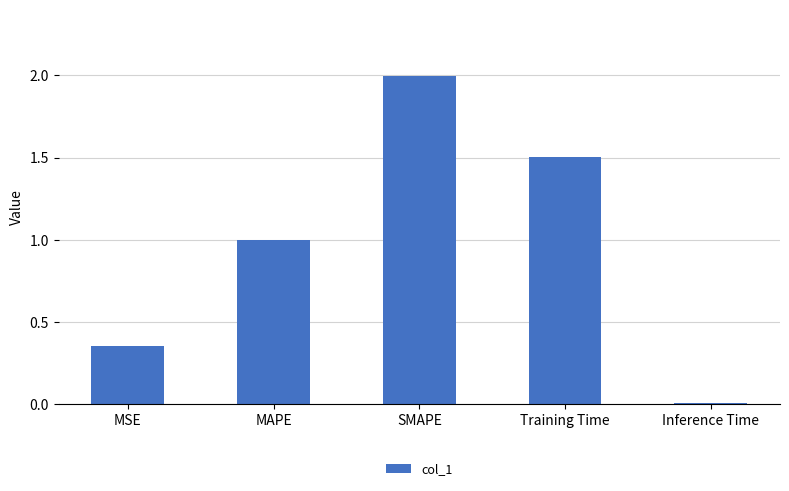

What is the label of the 2nd bar from the left?

MAPE